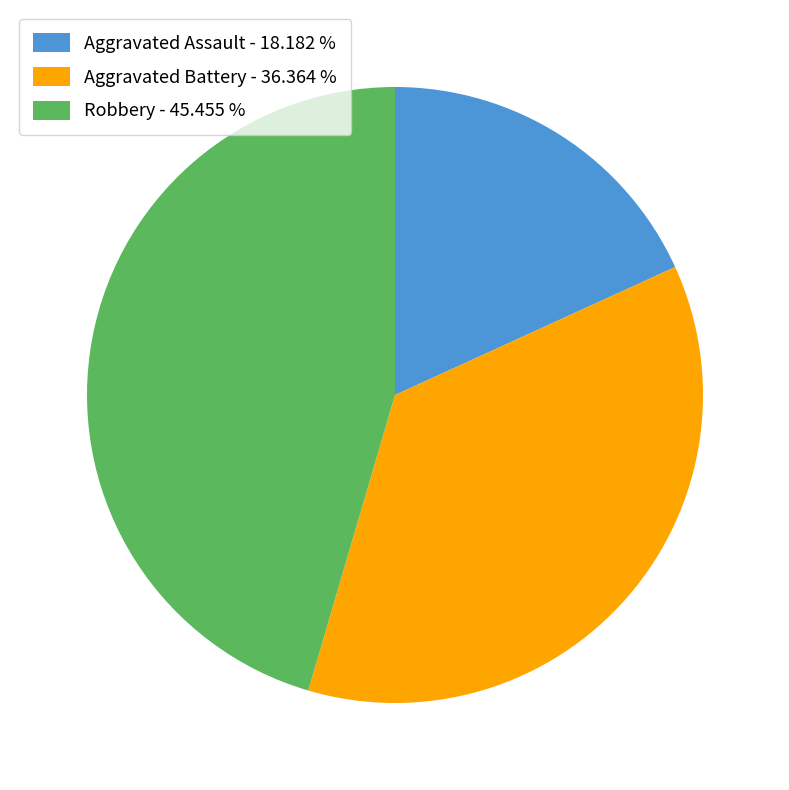

Which has a higher value, Robbery - 45.455 % or Aggravated Assault - 18.182 %?

Robbery - 45.455 %